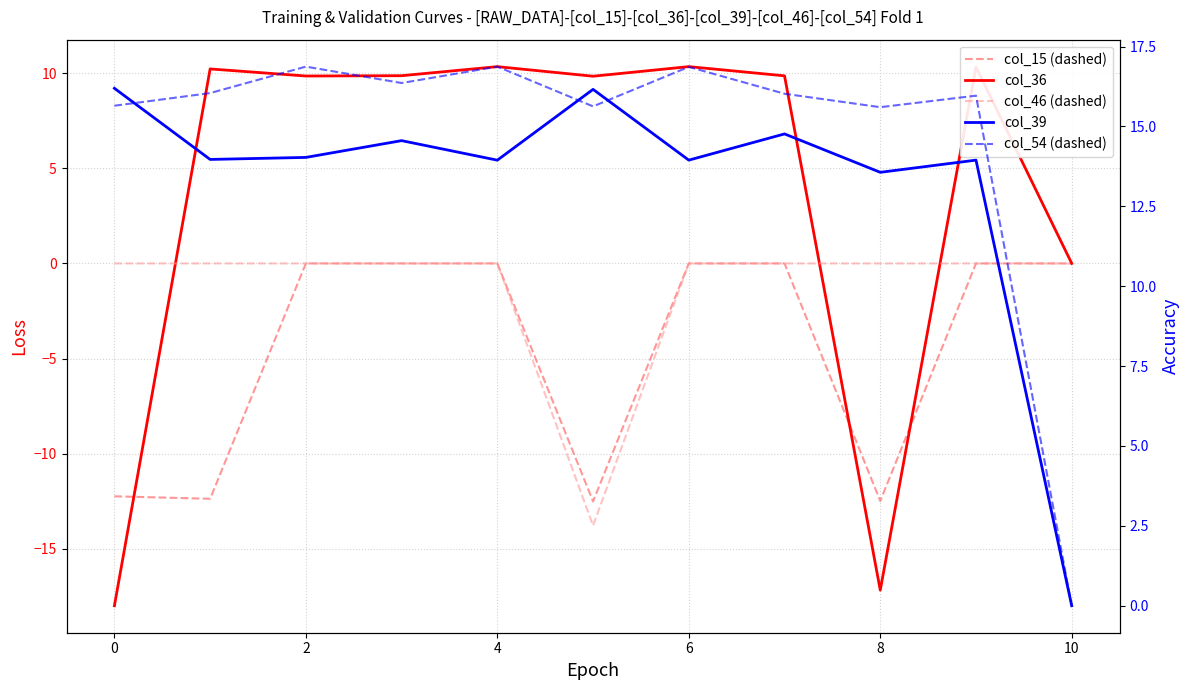

What is the lowest value of the col_15 (dashed) series?

-12.5